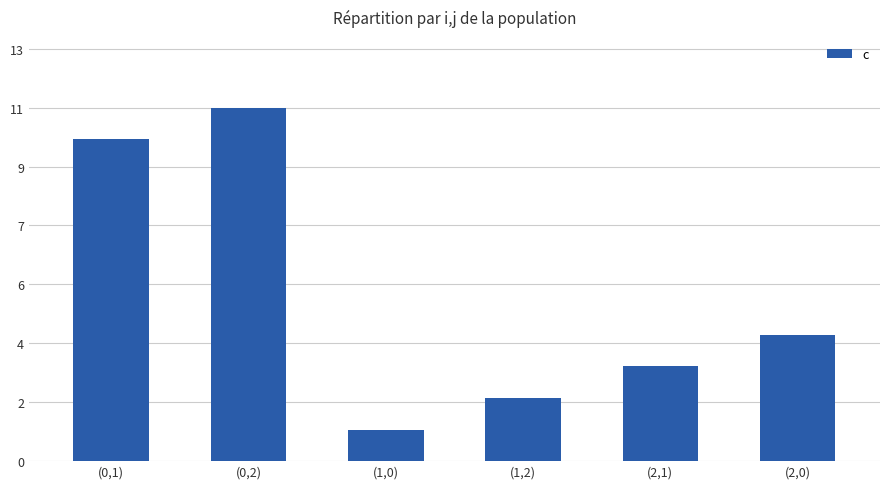

What is the difference between the second highest and second lowest values?

8.2